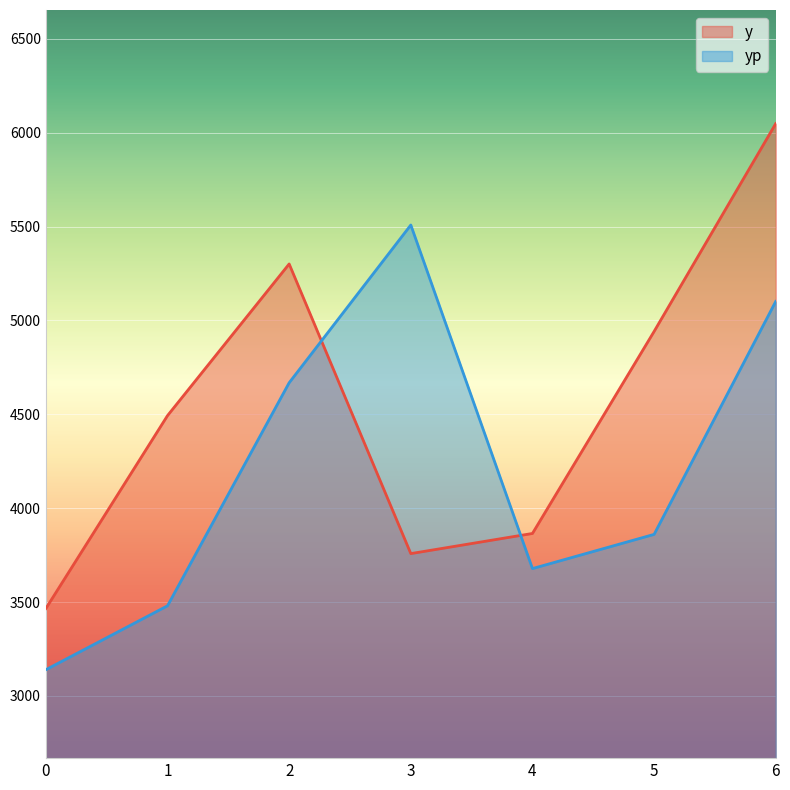

At which category does yp reach its first local peak?

3